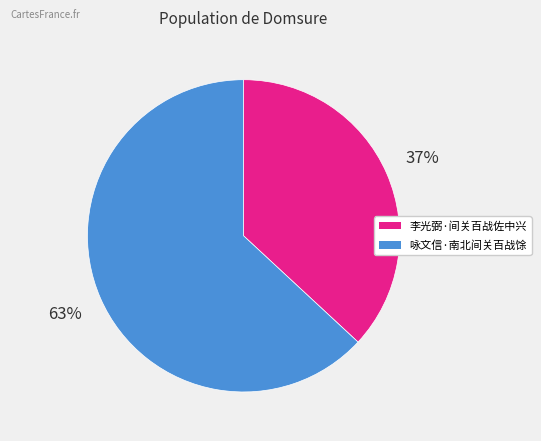

Which category has the smallest portion of the pie?

李光弼·间关百战佐中兴